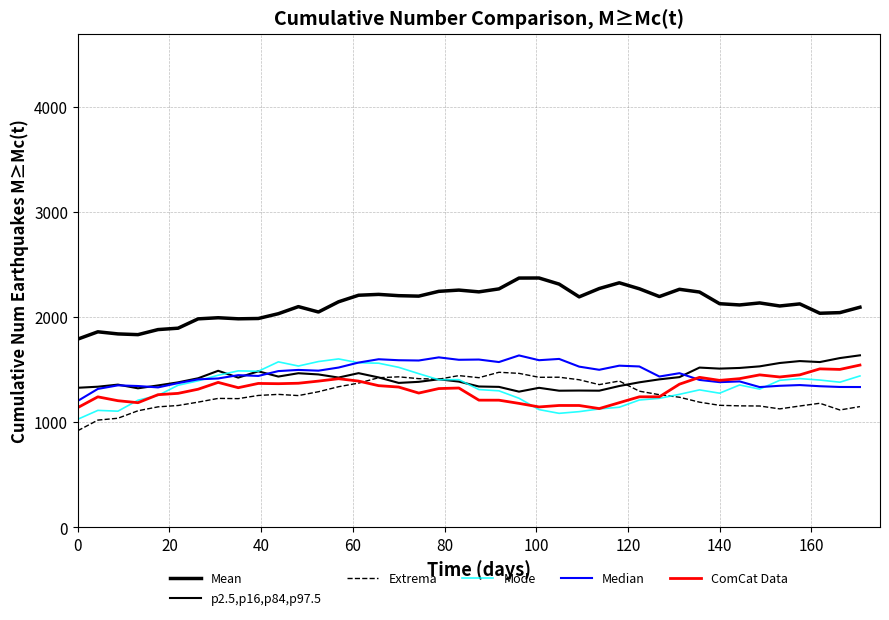

How many lines are shown in the chart?

6